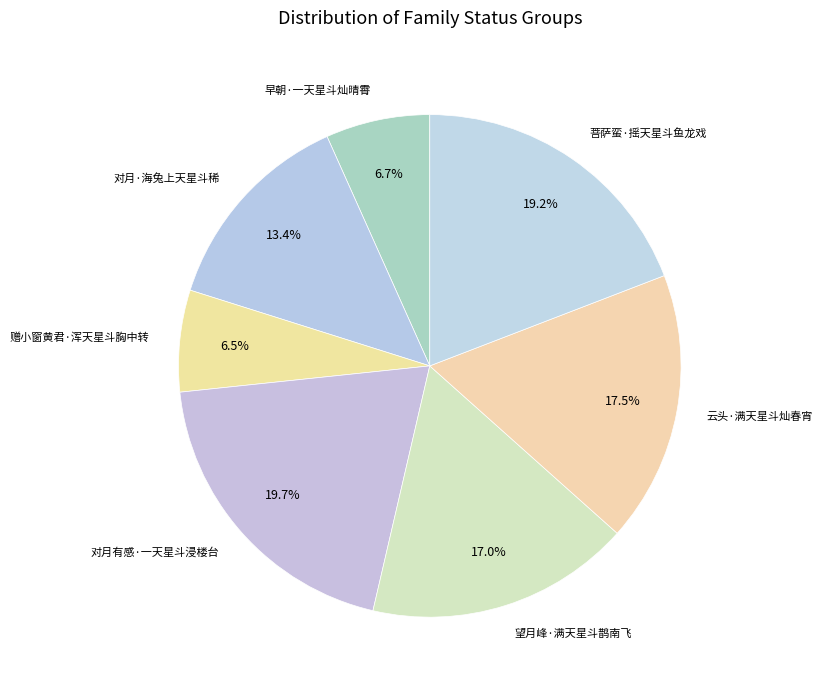

Between 菩萨蛮·摇天星斗鱼龙戏 and 对月·海兔上天星斗稀, which is larger?

菩萨蛮·摇天星斗鱼龙戏